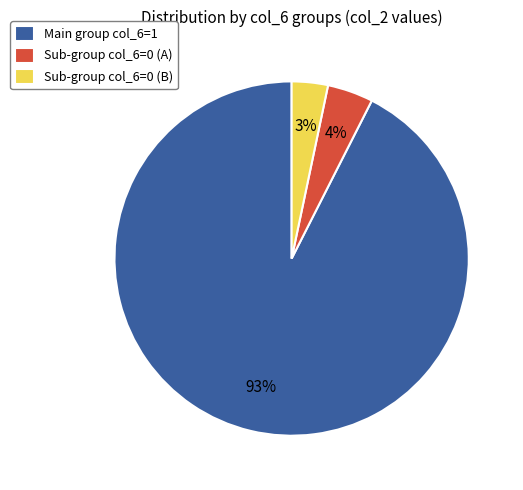

How many segments does this pie chart have?

3